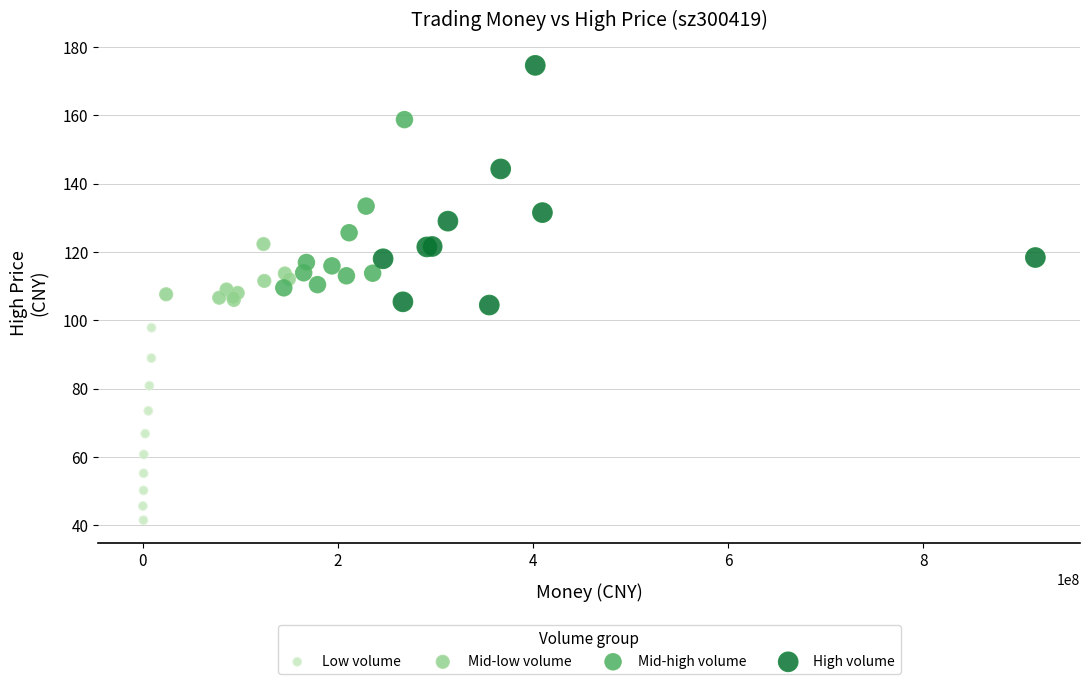

What are all the series names shown in the legend?

Low volume, Mid-low volume, Mid-high volume, High volume